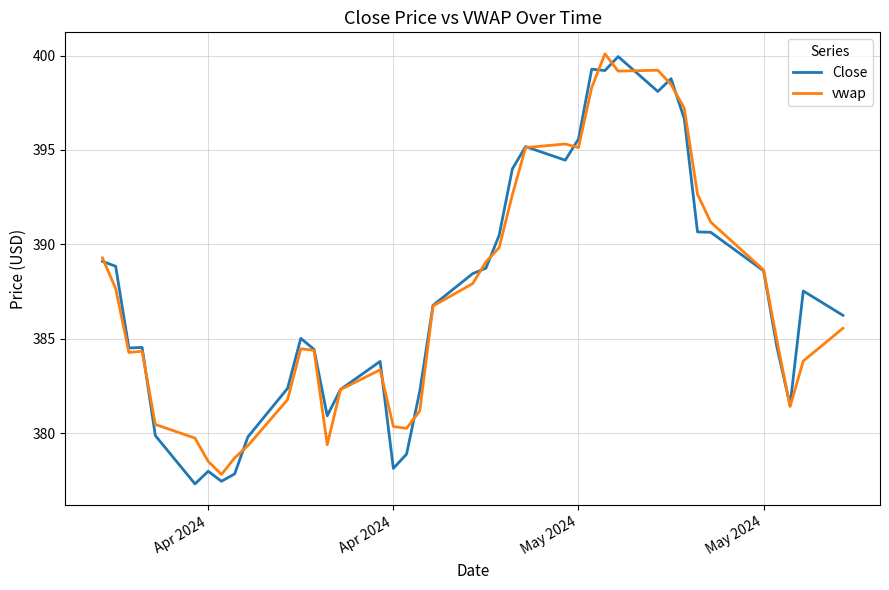

What is the maximum value shown in the chart?

400.1